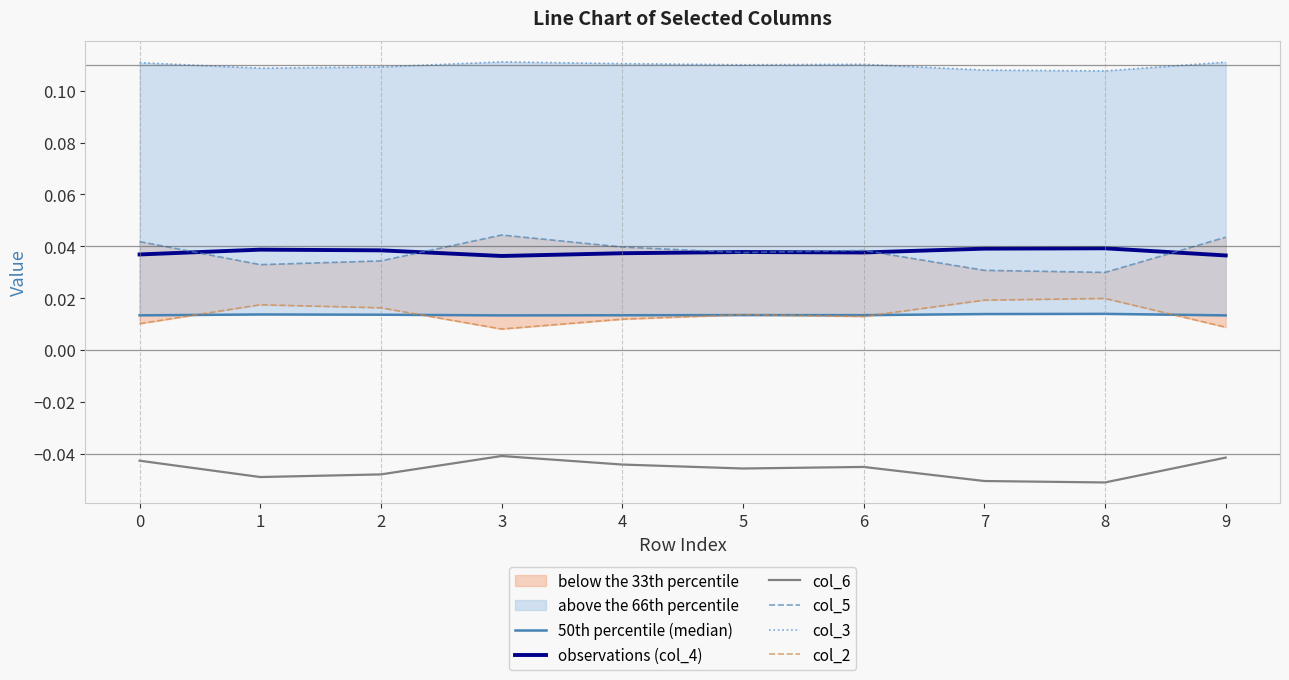

Where is 50th percentile (median) nearest to the value 0?

3